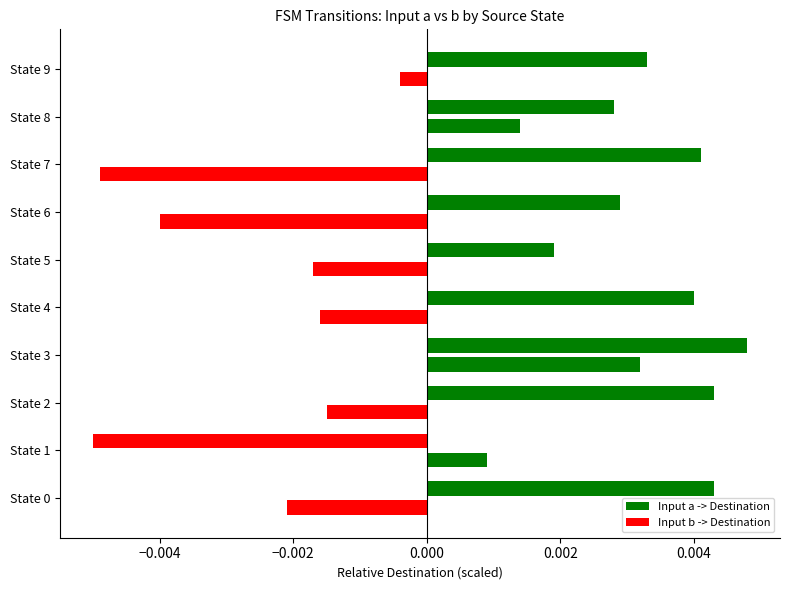

Which series has the largest total across all categories?

Input a -> Destination